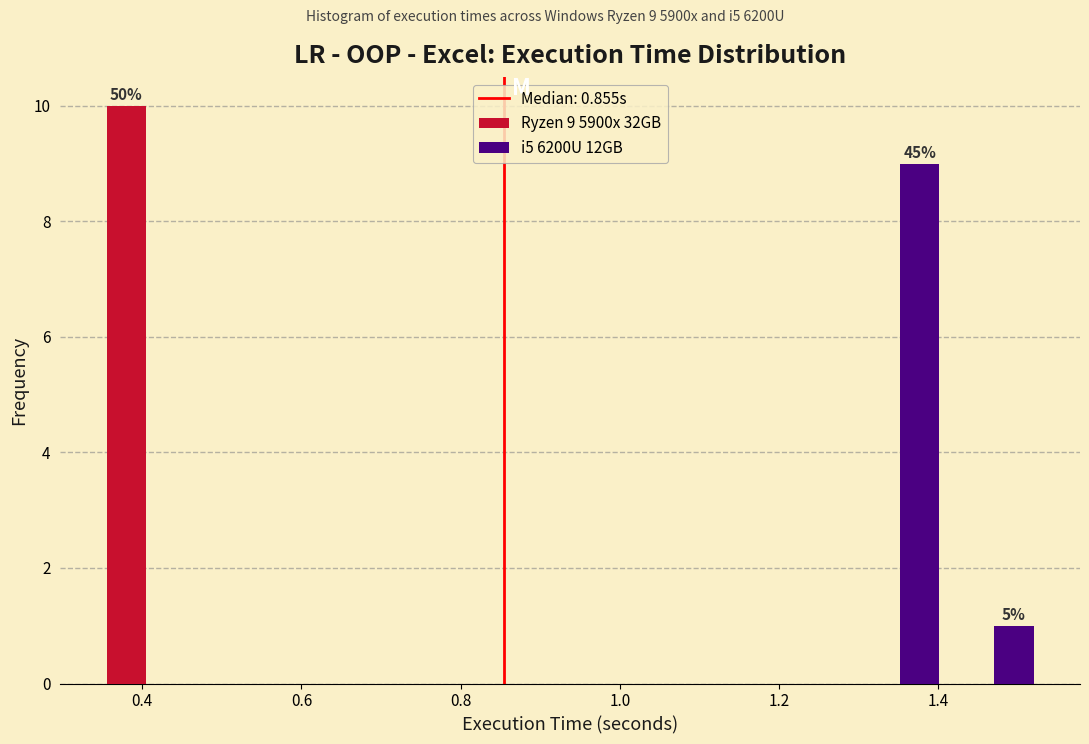

In the i5 6200U 12GB series, which range on the x-axis has the tallest bar?

1.30 to 1.42